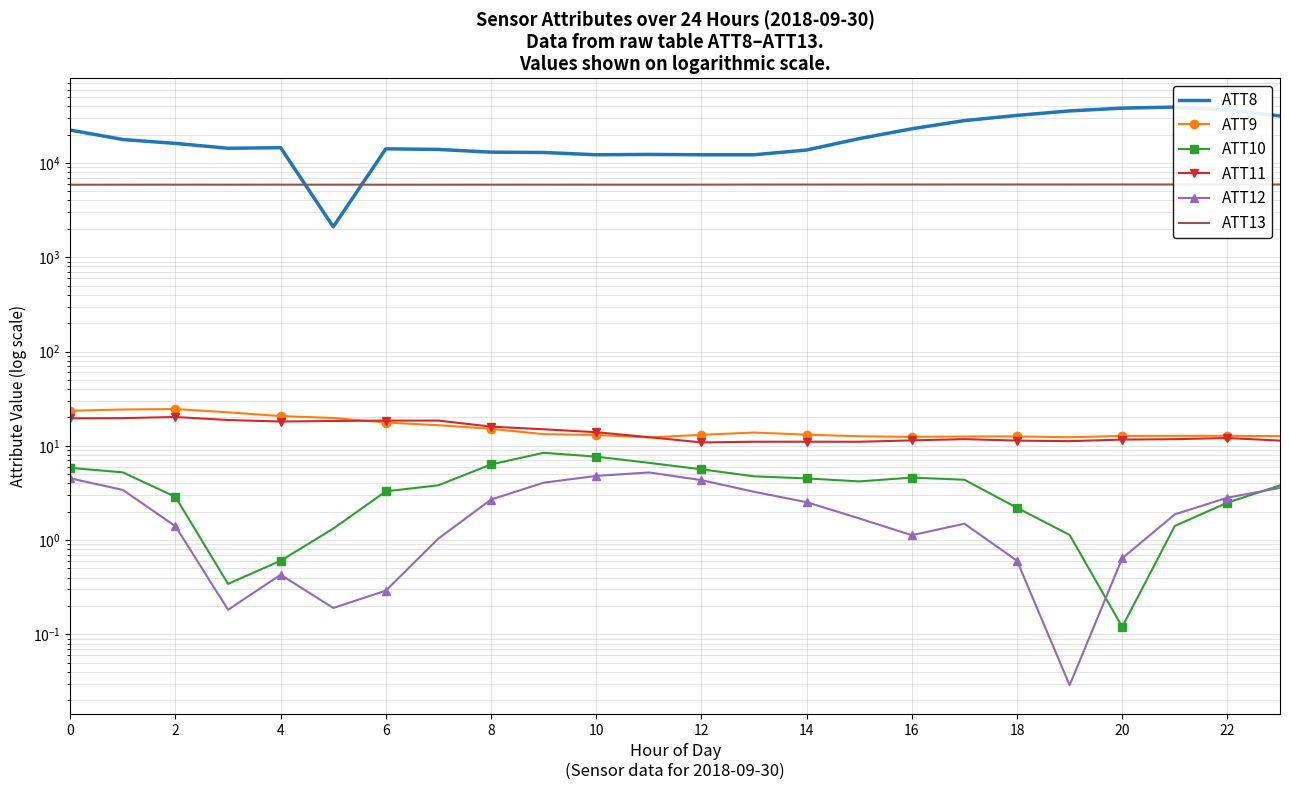

Where is the first local maximum for ATT13?

2